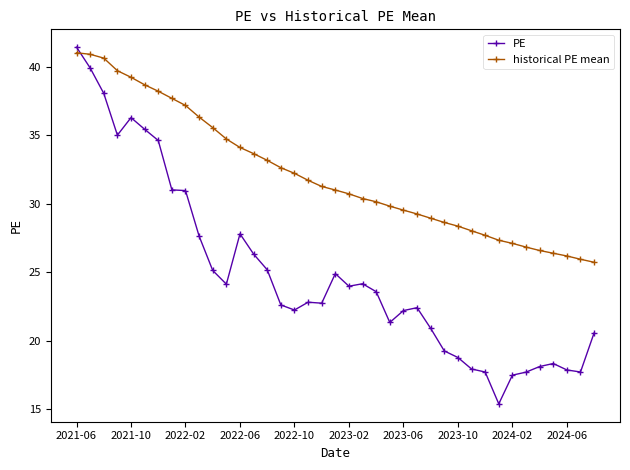

Which series has the largest range (max minus min)?

PE